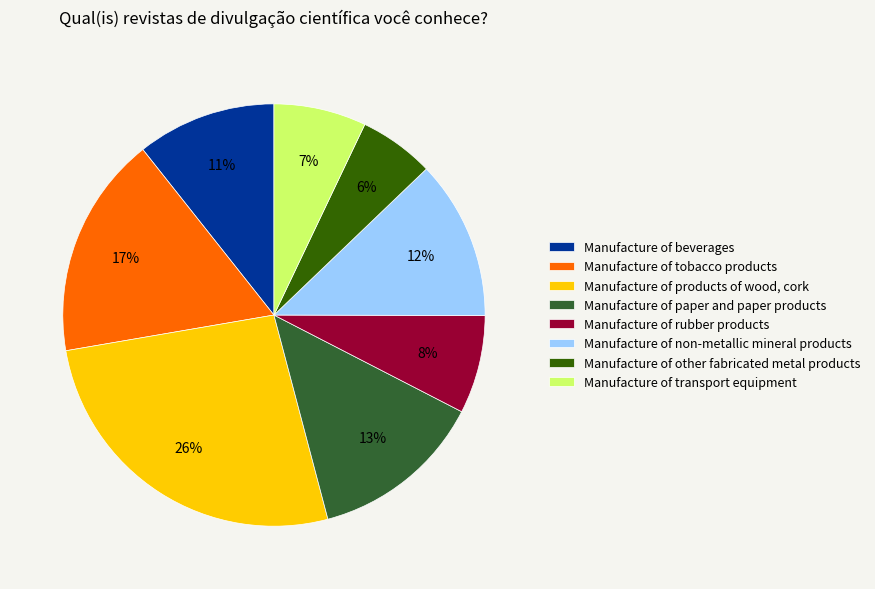

Rank the categories by value from lowest to highest.

Manufacture of other fabricated metal products, Manufacture of transport equipment, Manufacture of rubber products, Manufacture of beverages, Manufacture of non-metallic mineral products, Manufacture of paper and paper products, Manufacture of tobacco products, Manufacture of products of wood, cork